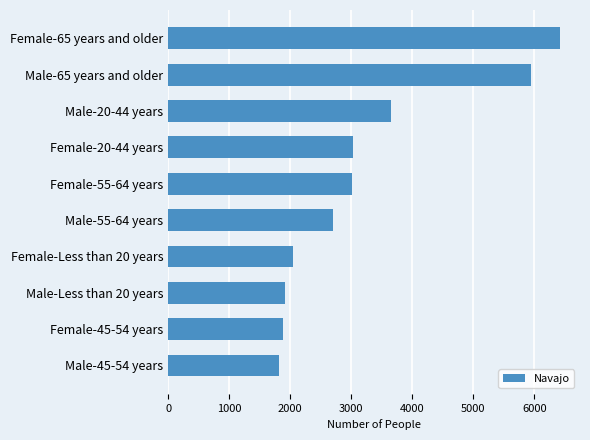

Where is the data nearest to the value 4119?

Male-20-44 years